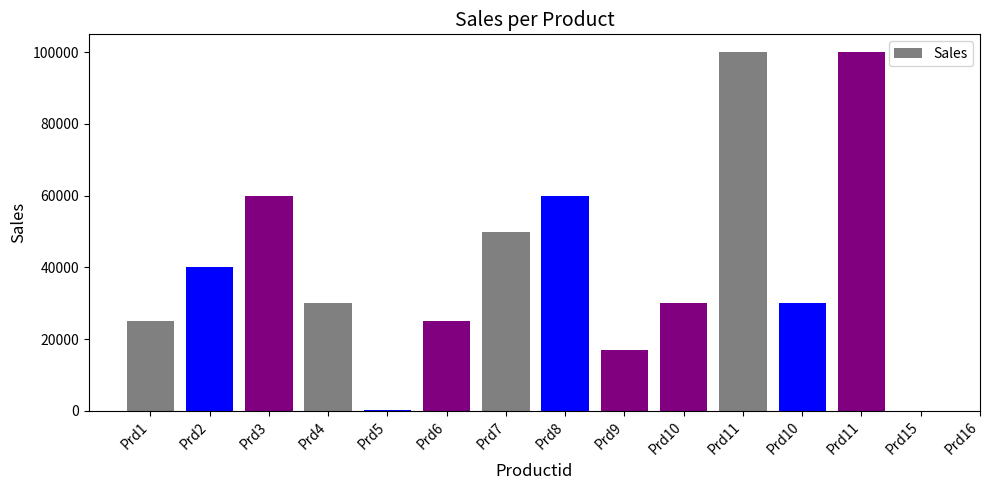

What is the difference between the maximum and minimum values?

99900